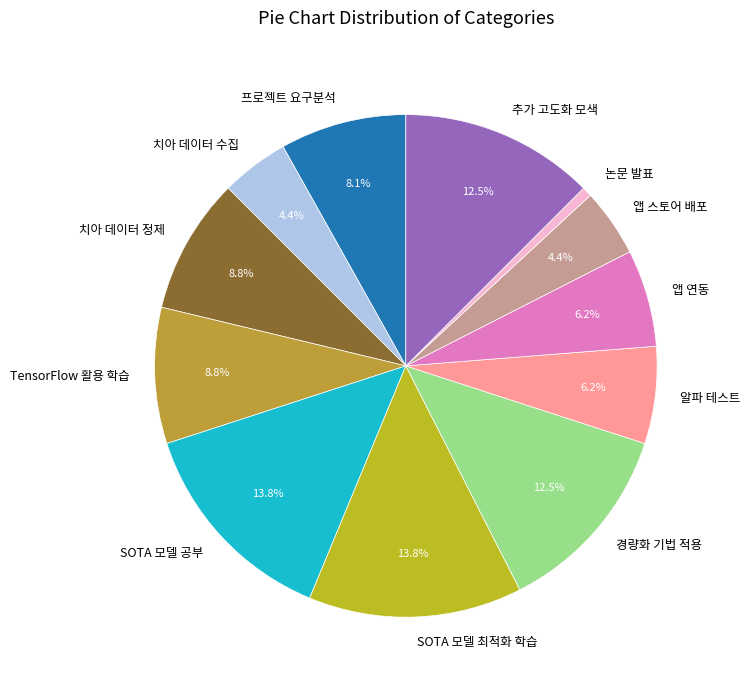

Count the number of slices in the pie.

12